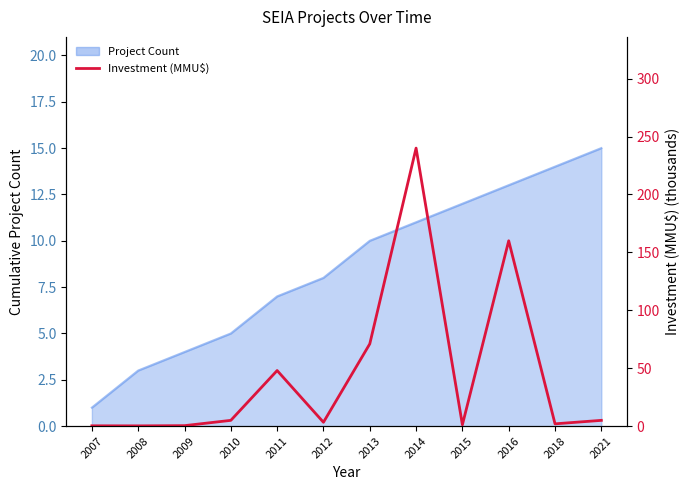

How many lines are shown in the chart?

1